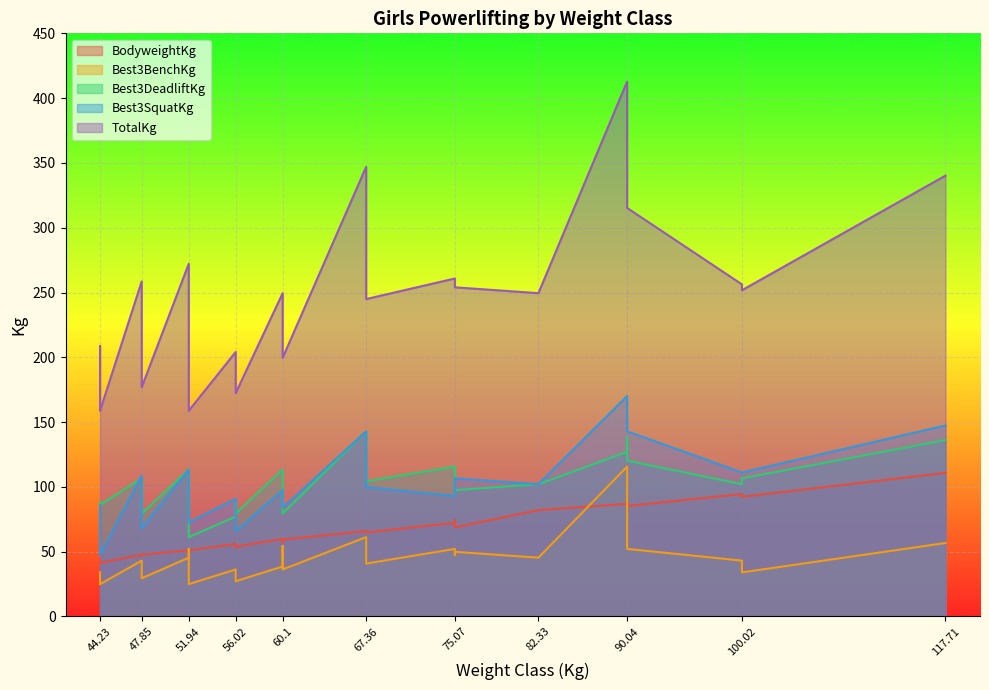

How many values in the TotalKg series are below 249?

11